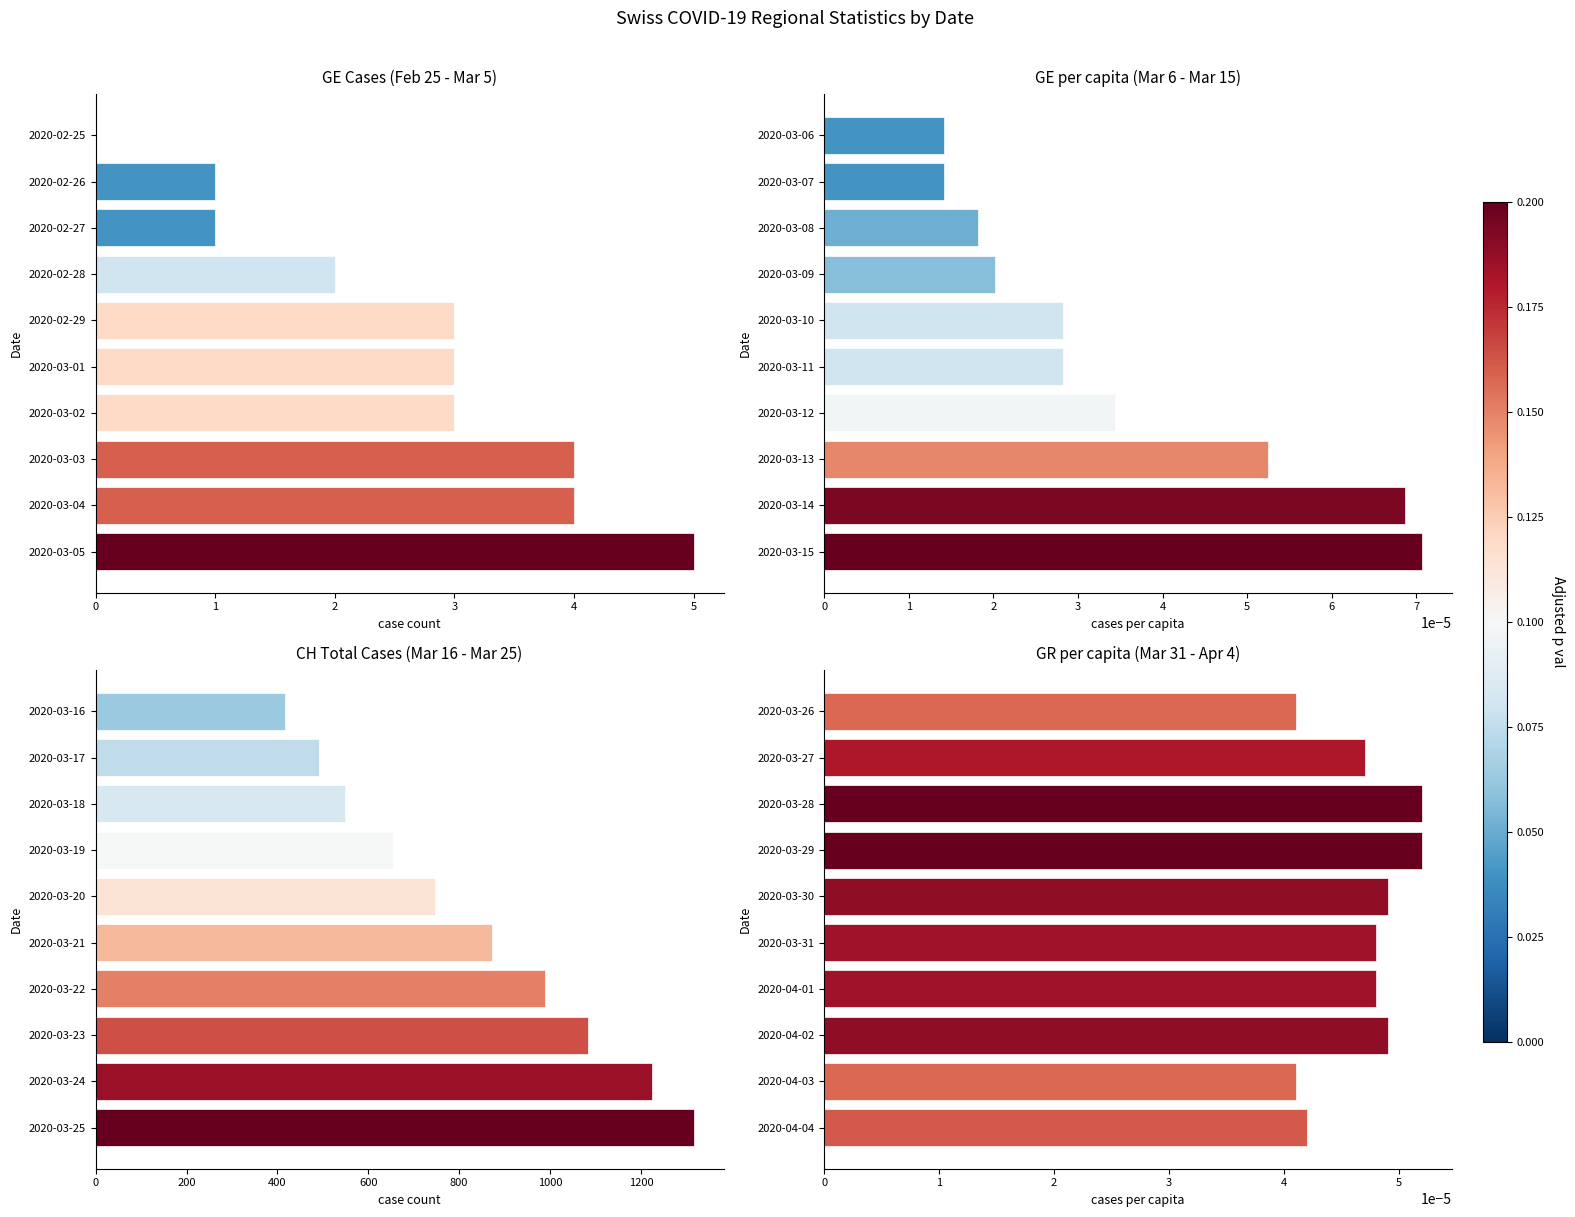

How many distinct data groups are displayed?

4